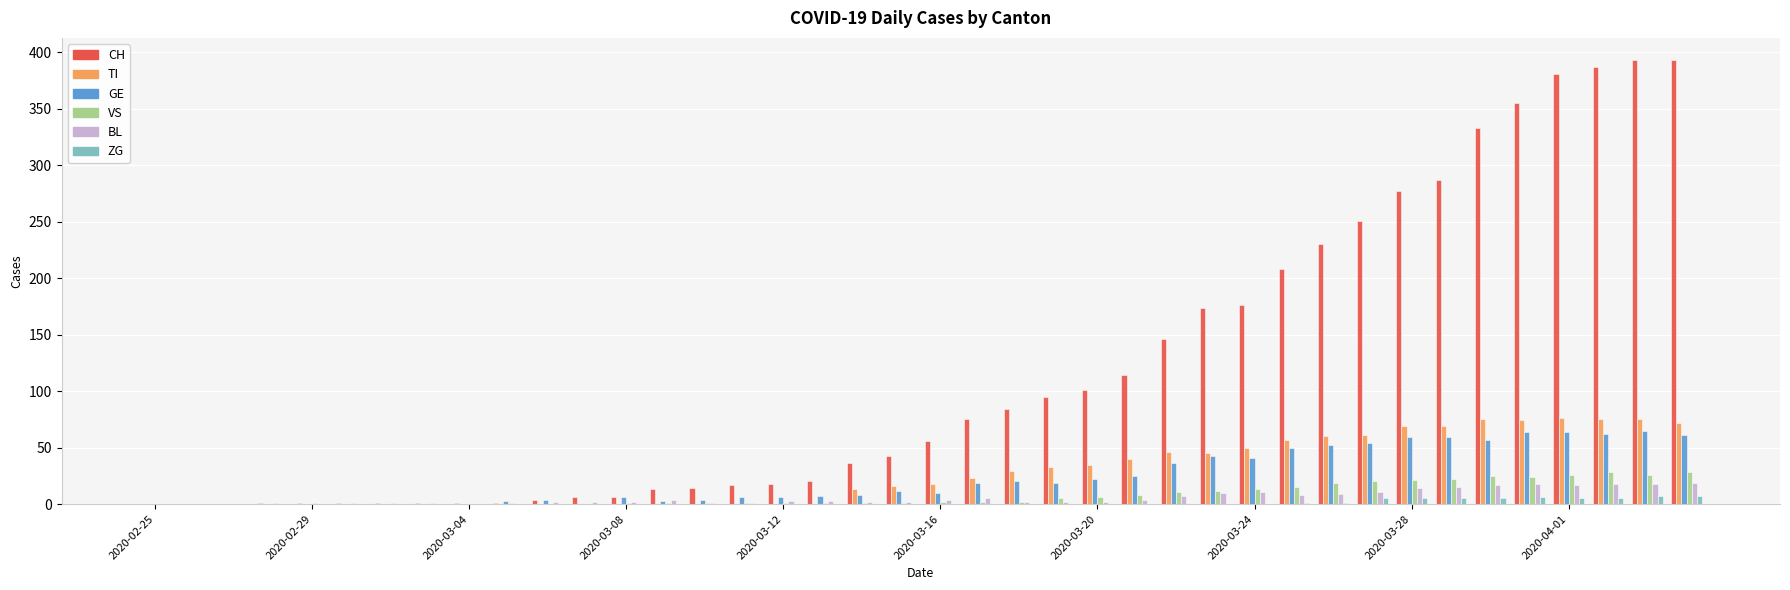

What is the maximum value shown in the chart?

393